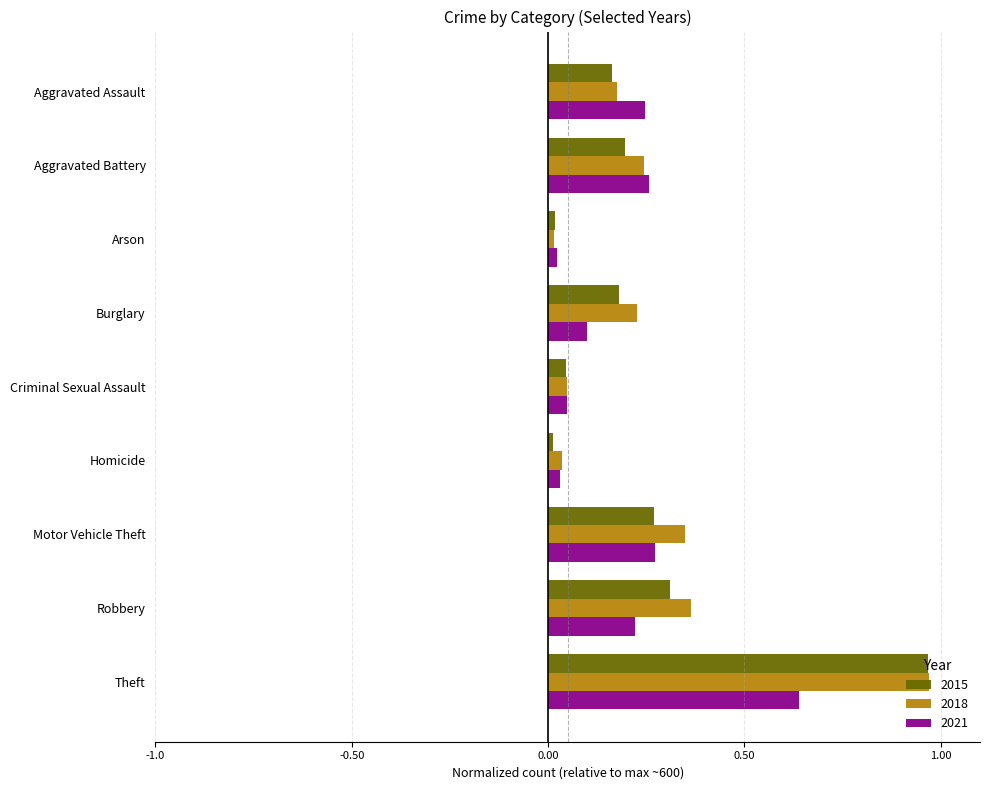

At which category does the chart reach its peak across all series?

Theft